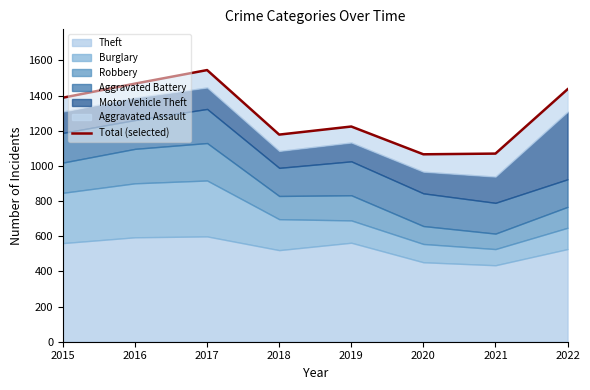

True or false: there are more than 1 points higher than both neighbors.

True